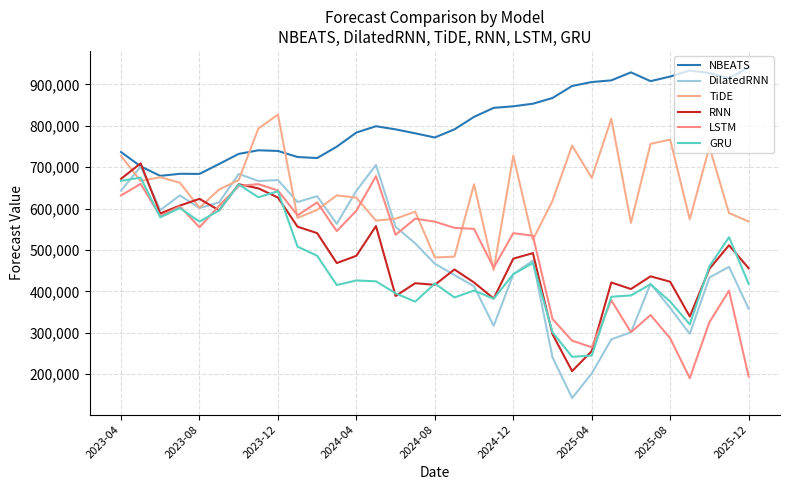

Does the chart display data point markers on the line(s)?

No